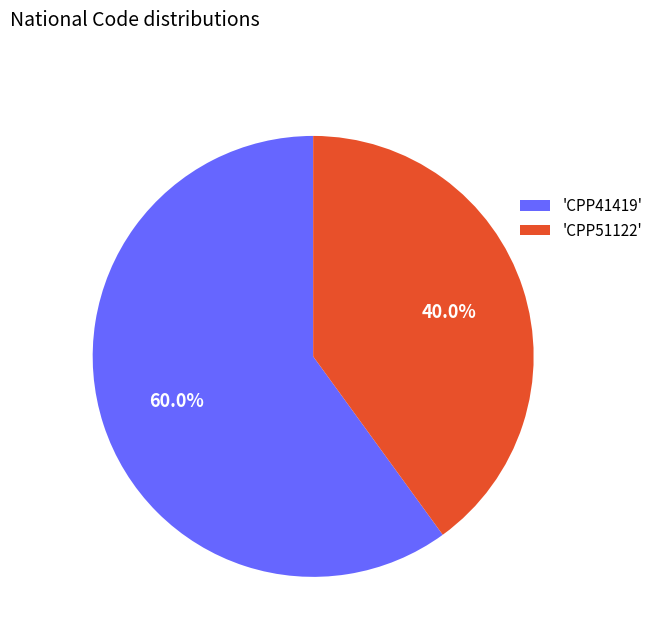

Does any single category account for the majority?

Yes